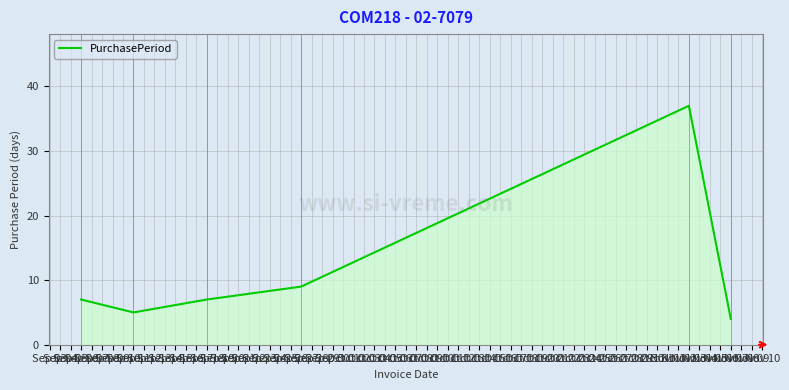

What is the difference between the second highest and second lowest values?

4